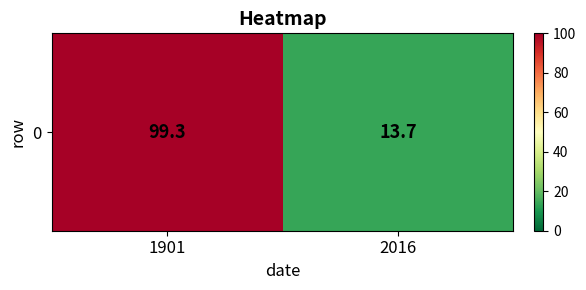

Reading left to right, transcribe all the data shown in this chart.

1901=99.3	2016=13.7